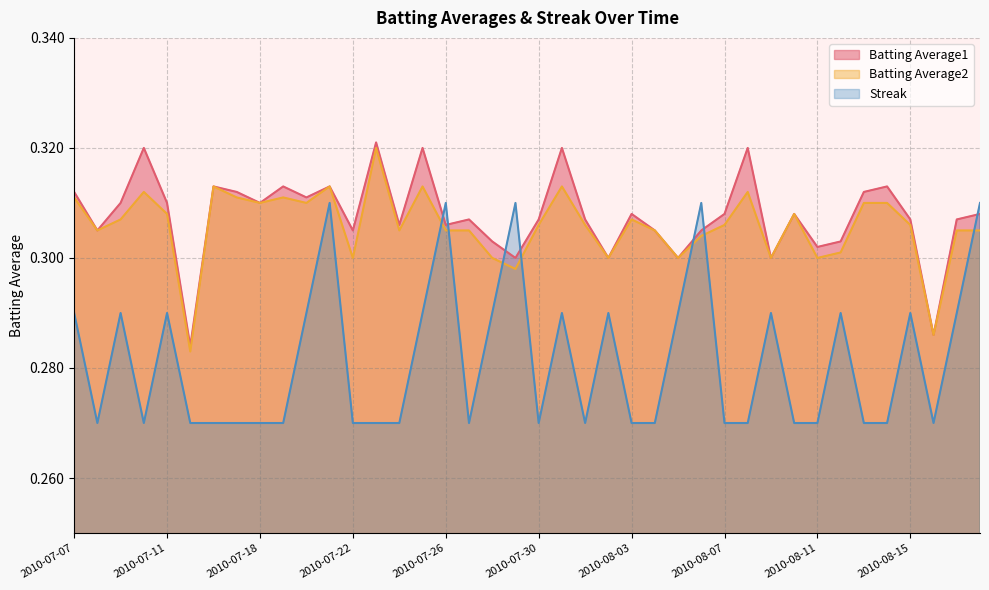

Which has a higher value, 2010-07-17 or 2010-07-15?

2010-07-17